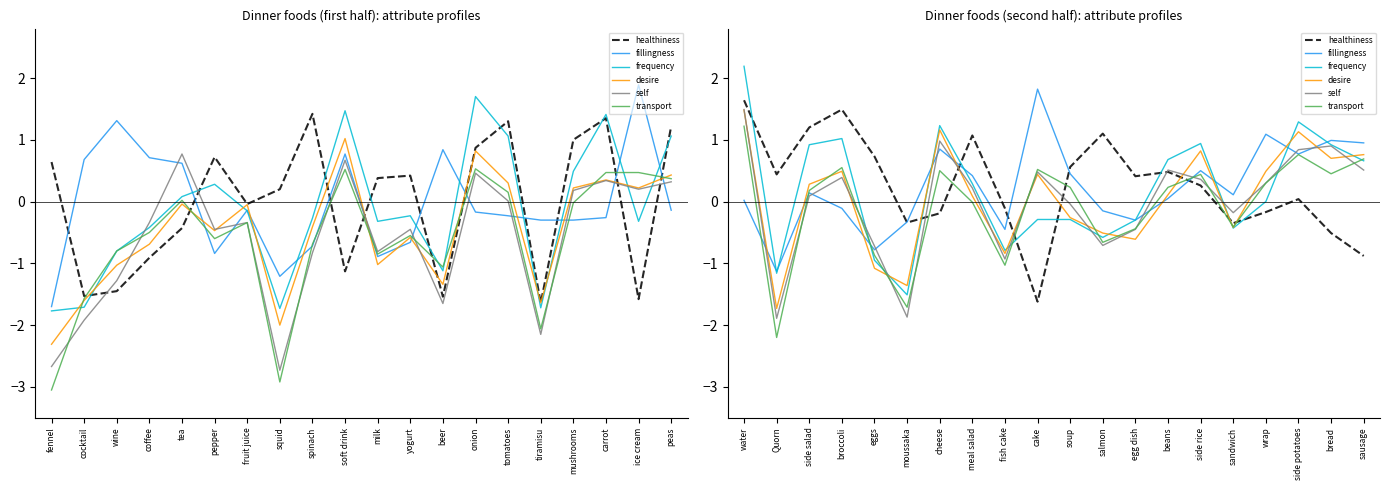

How many lines are shown in the chart?

6